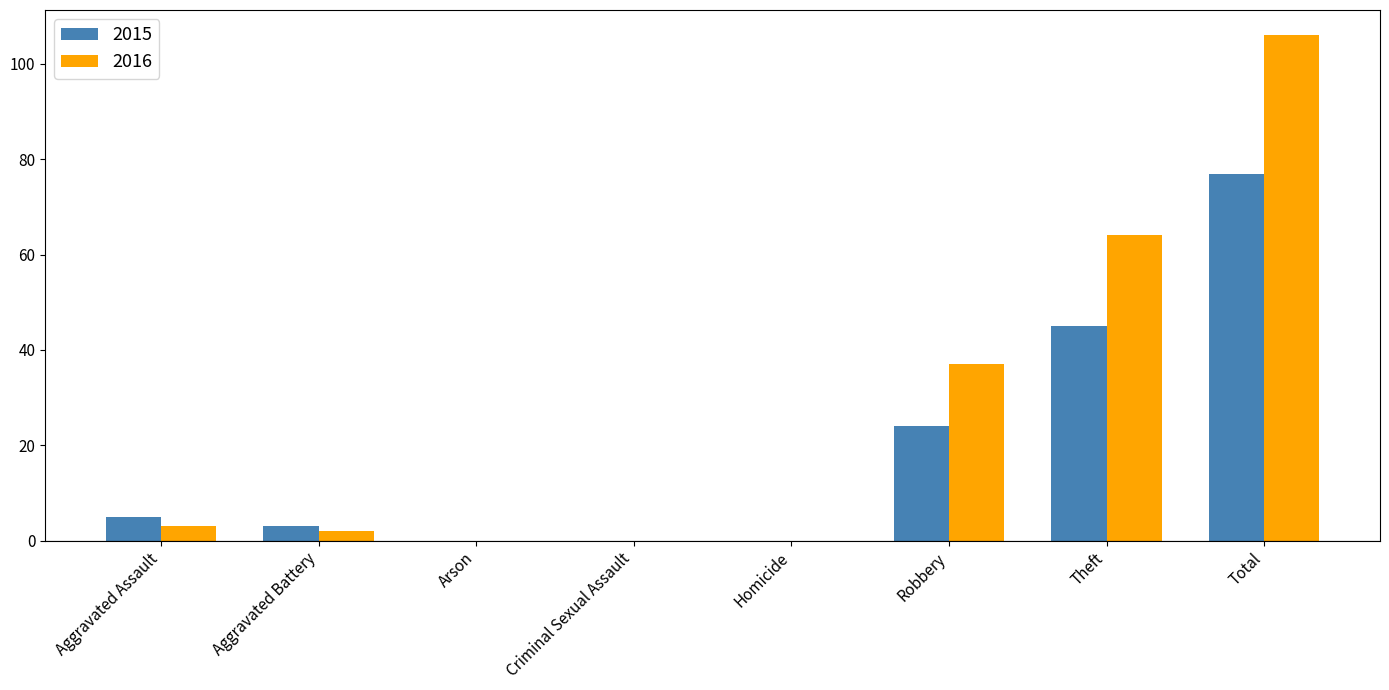

Reading right to left, transcribe all the data shown in this chart.

2015: Total=77	Theft=45	Robbery=24	Homicide=0	Criminal Sexual Assault=0	Arson=0	Aggravated Battery=3	Aggravated Assault=5
2016: Total=106	Theft=64	Robbery=37	Homicide=0	Criminal Sexual Assault=0	Arson=0	Aggravated Battery=2	Aggravated Assault=3